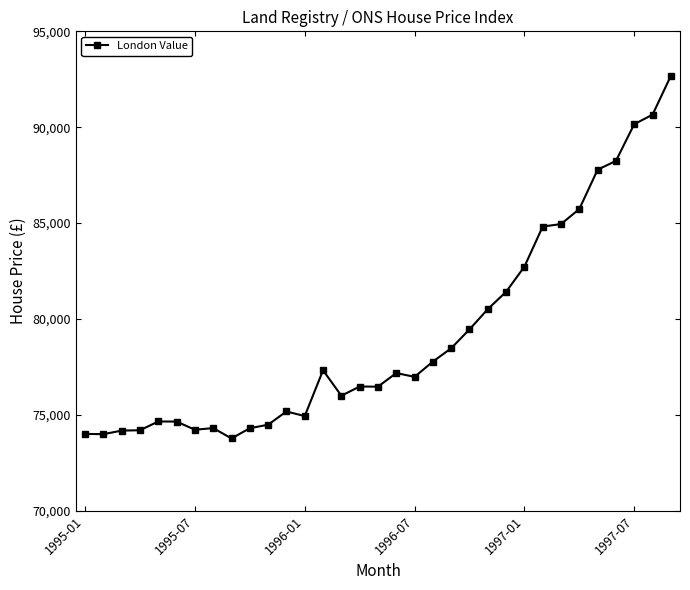

True or false: there are more than 2 points higher than both neighbors.

True